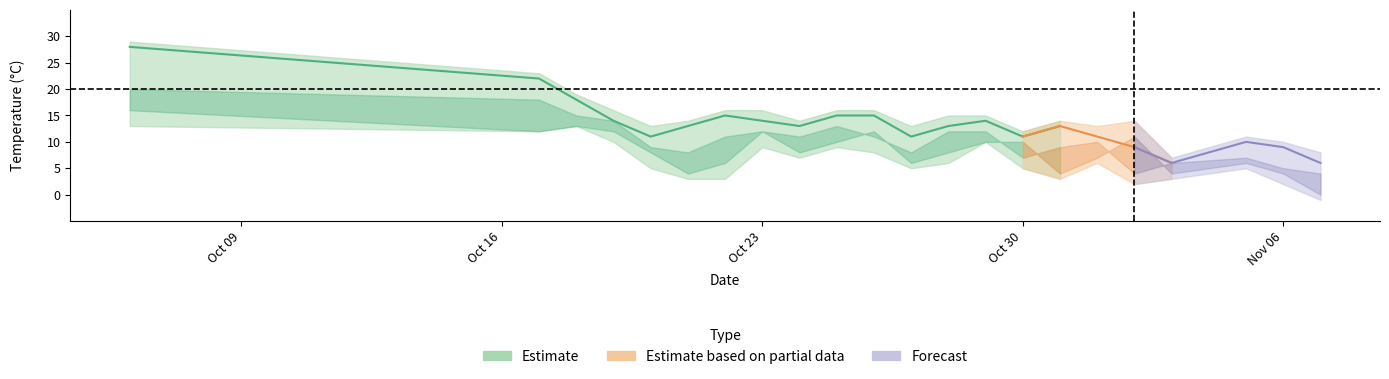

At which label is temp_24 closest to 8?

2023-10-31